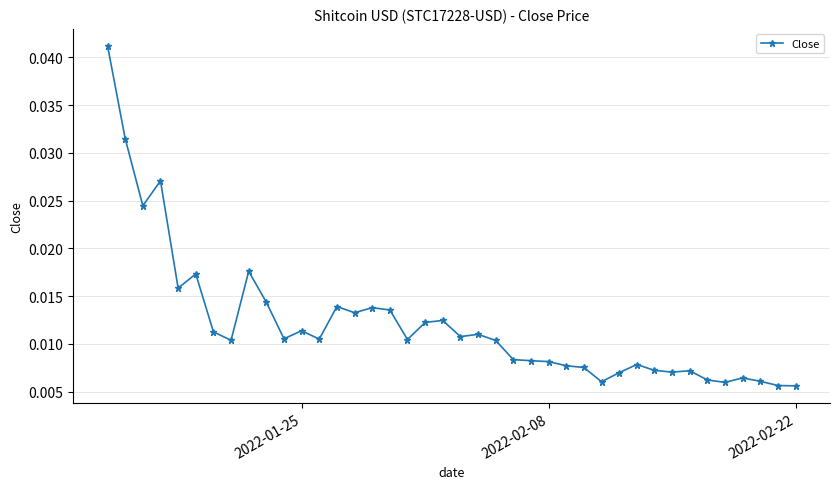

True or false: there are more than 1 points higher than both neighbors.

True